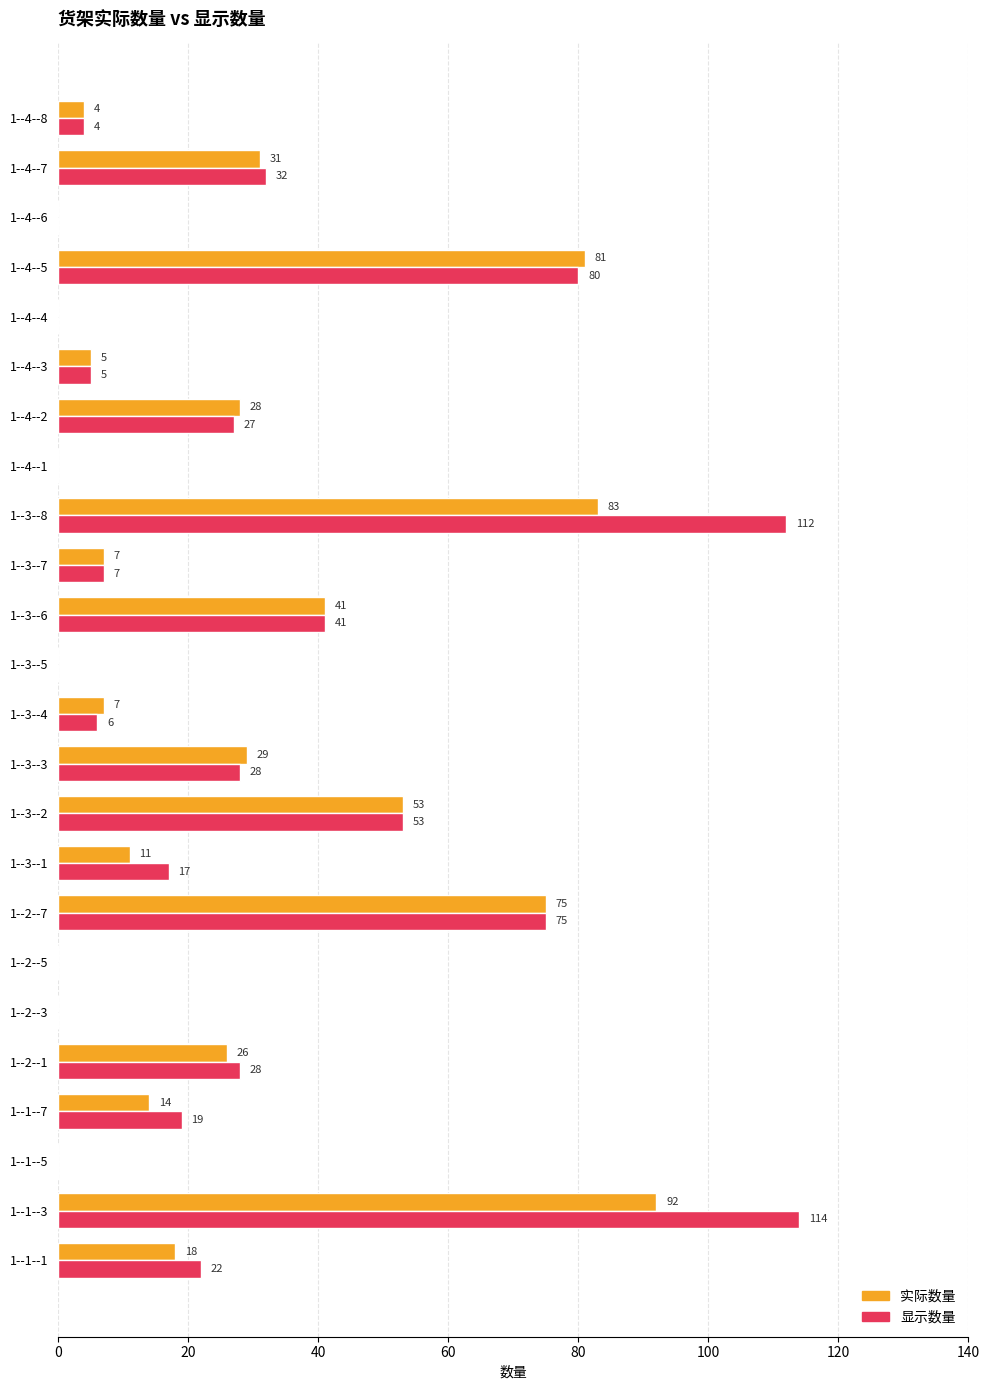

How many positive values does the 实际数量 series have?

17